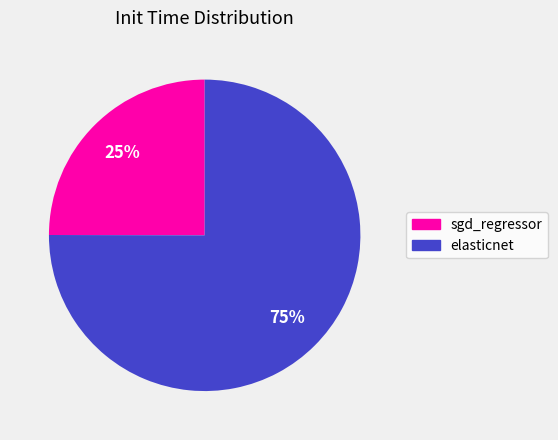

True or false: elasticnet accounts for 75% of the total.

True